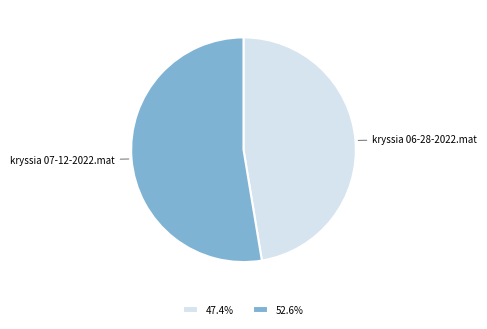

Approximately how many times larger is the value at 47.4% compared to 52.6%?

0.9